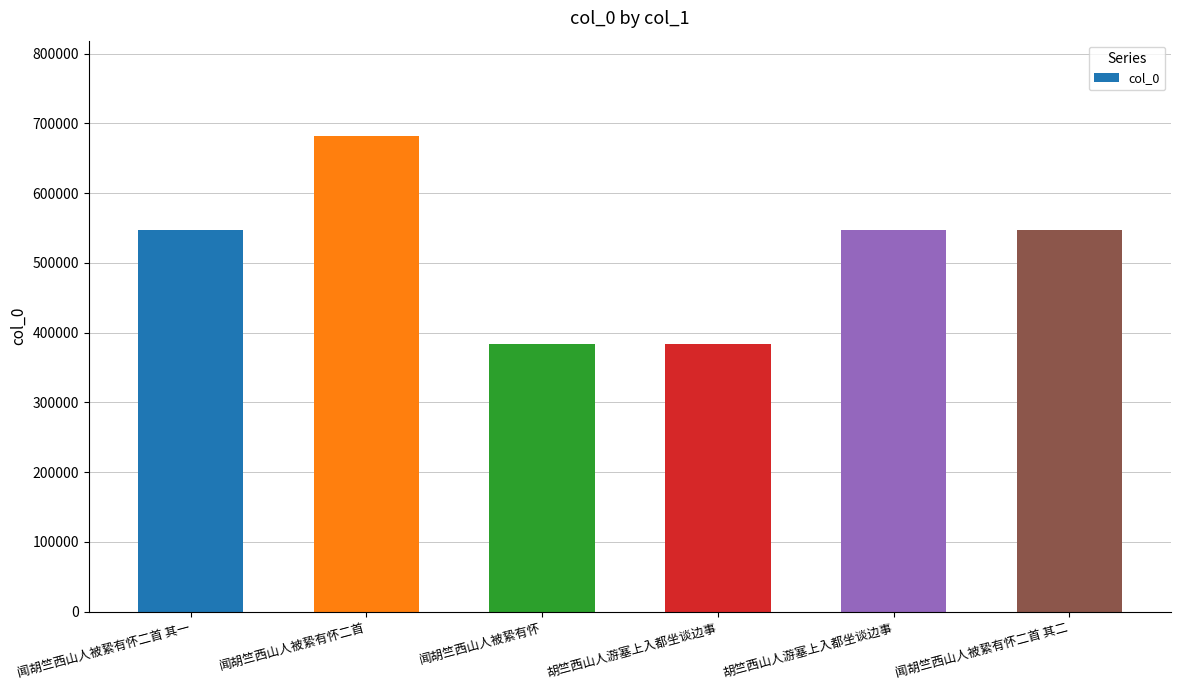

Rank the categories by value from lowest to highest.

闻胡竺西山人被絷有怀, 胡竺西山人游塞上入都坐谈边事, 闻胡竺西山人被絷有怀二首 其一, 闻胡竺西山人被絷有怀二首 其二, 胡竺西山人游塞上入都坐谈边事, 闻胡竺西山人被絷有怀二首